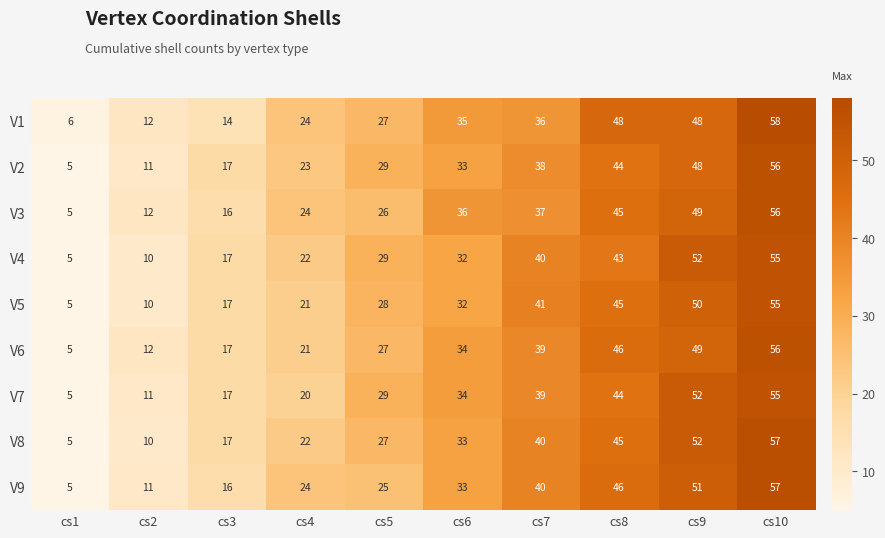

List the labels in order of V4 value, smallest first.

cs1, cs2, cs3, cs4, cs5, cs6, cs7, cs8, cs9, cs10